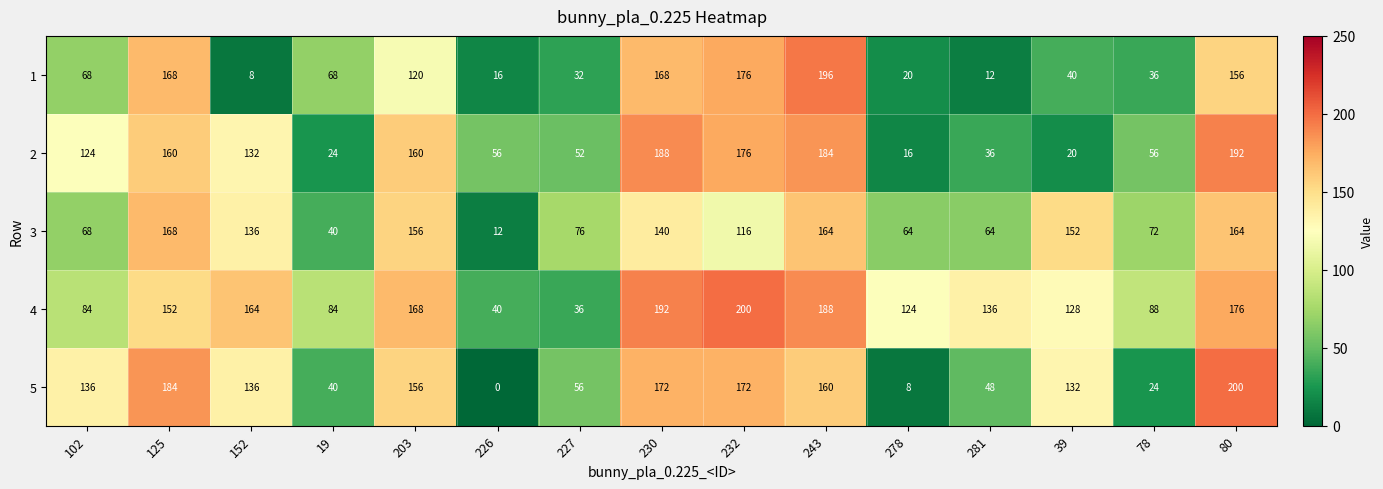

What is the maximum value shown in the chart?

200